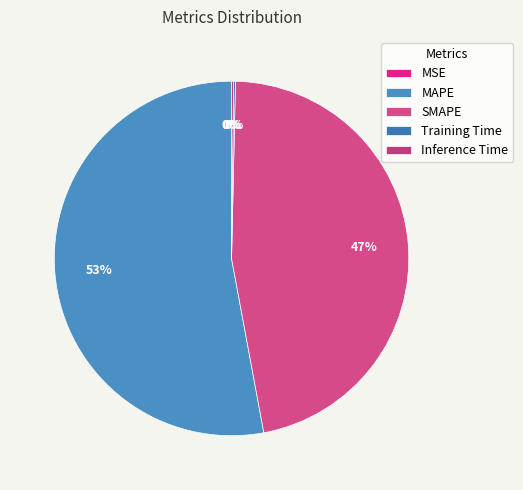

Does SMAPE represent more than half of the total?

No